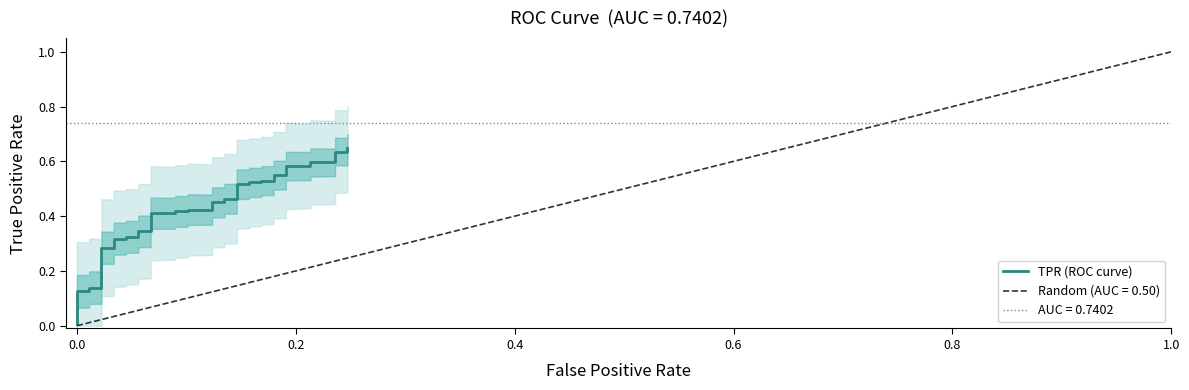

What is the difference between the maximum and minimum values?

0.6